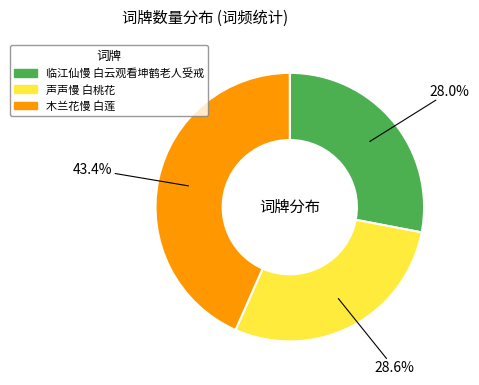

To the nearest percent, what is the difference between the 声声慢 白桃花 and 木兰花慢 白莲 slice percentages?

15%